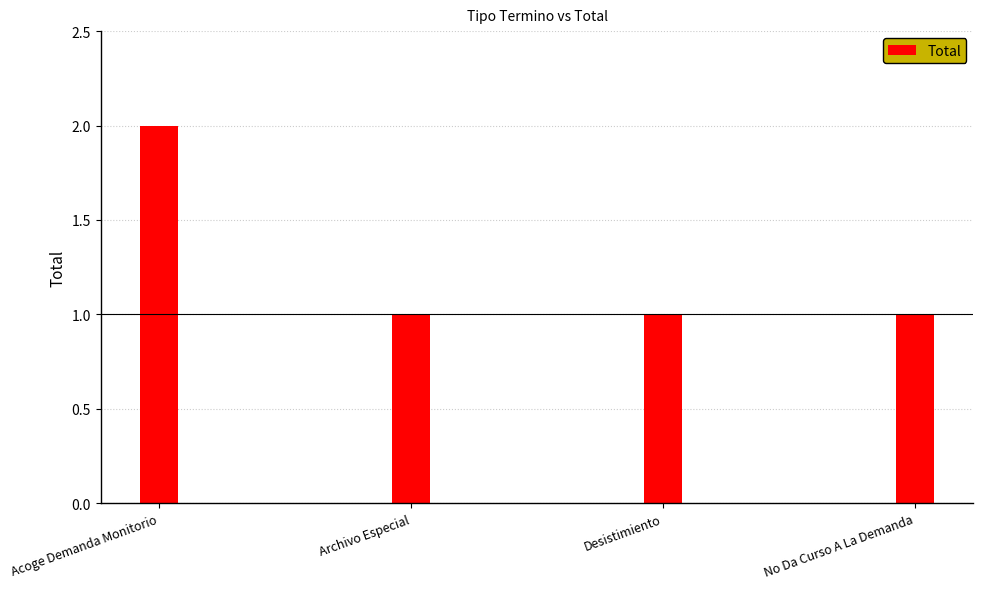

Approximately how many times larger is the value at No Da Curso A La Demanda compared to Desistimiento?

1.0